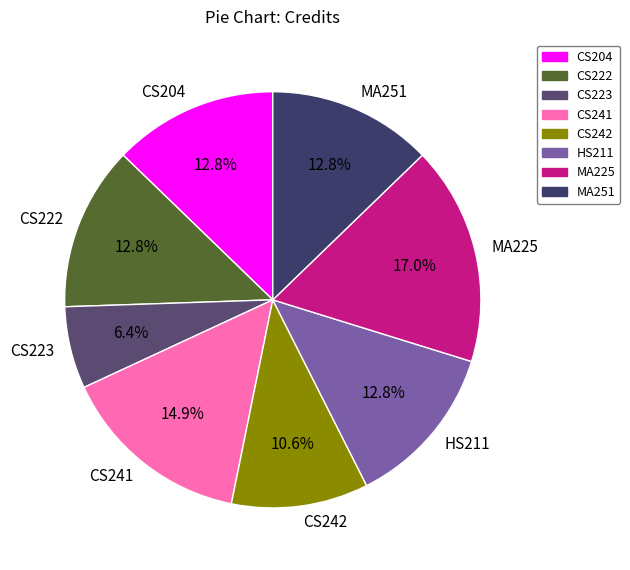

What is the smallest slice in the pie chart?

CS223